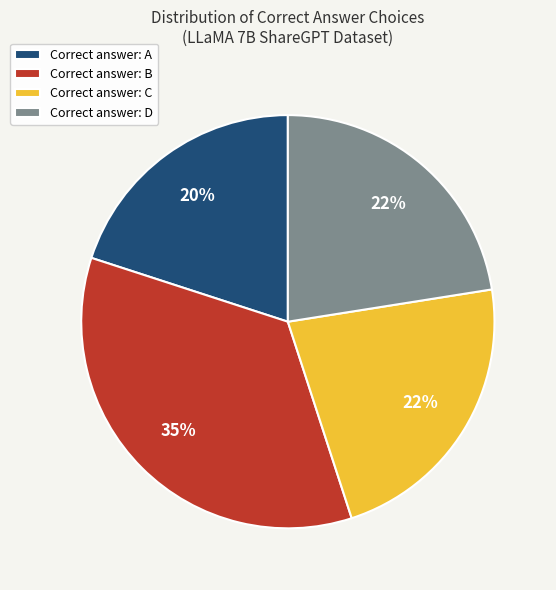

Does Correct answer: A account for over 50% of the chart?

No